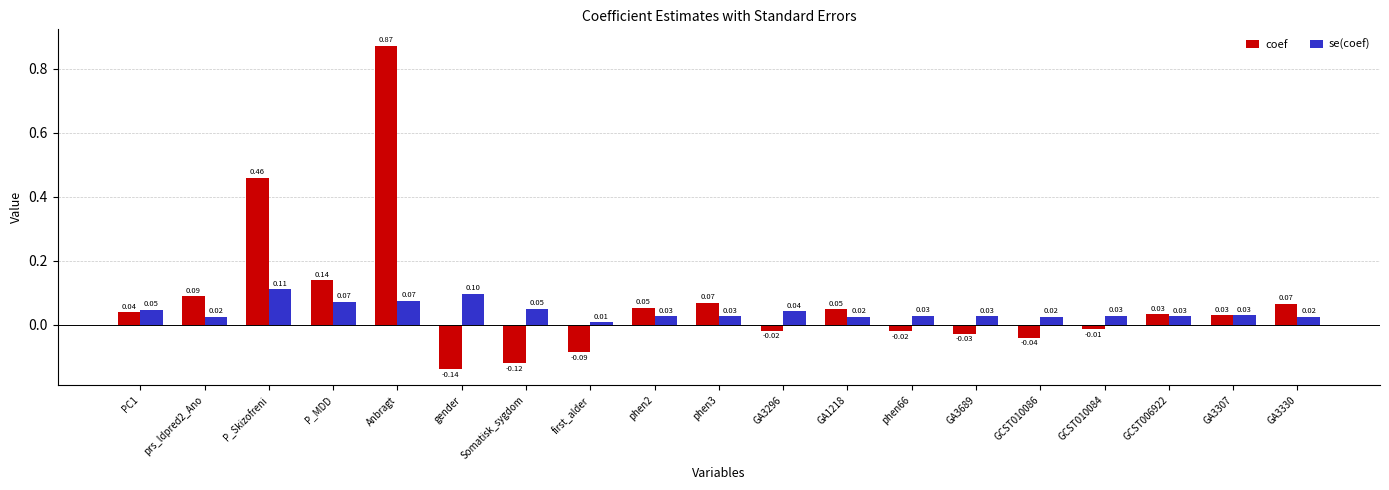

At which label is coef closest to 0?

GCST010084